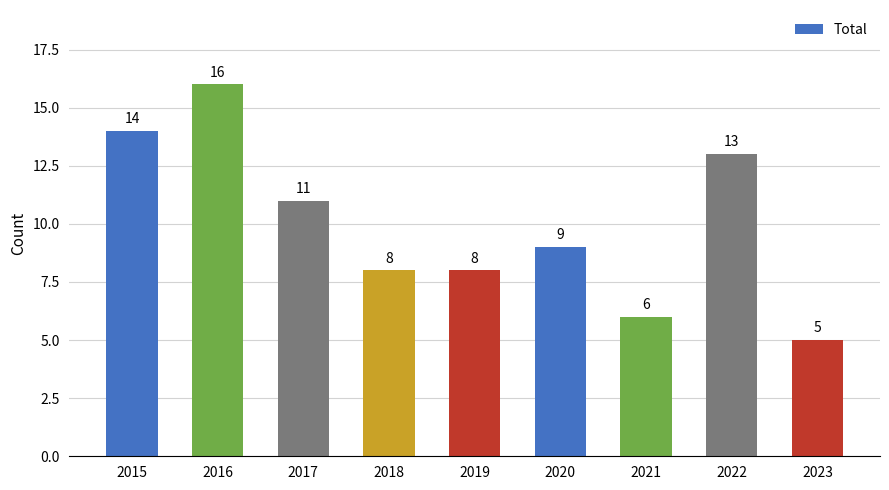

What is the average value?

10